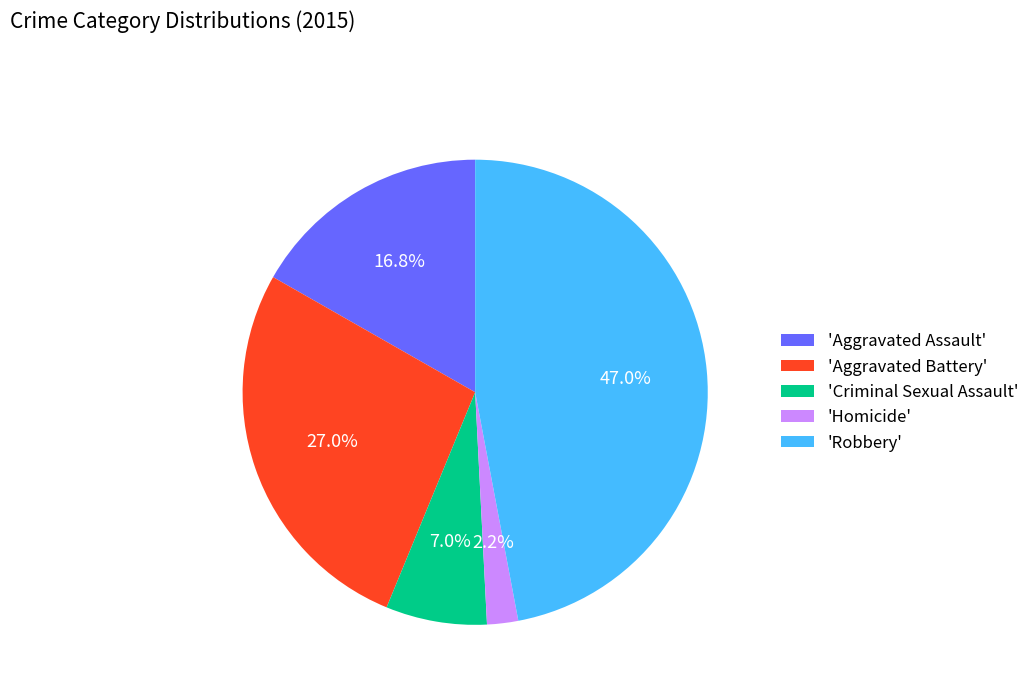

Combined, do 'Aggravated Battery' and 'Aggravated Assault' account for over 50%?

No